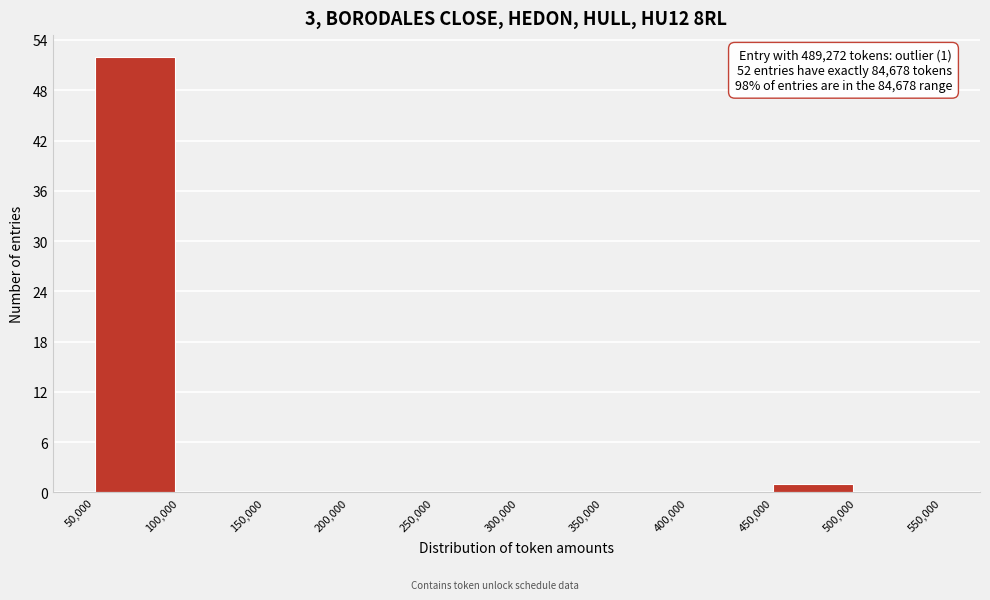

Which range on the x-axis has the tallest bar?

50,000 to 100,000